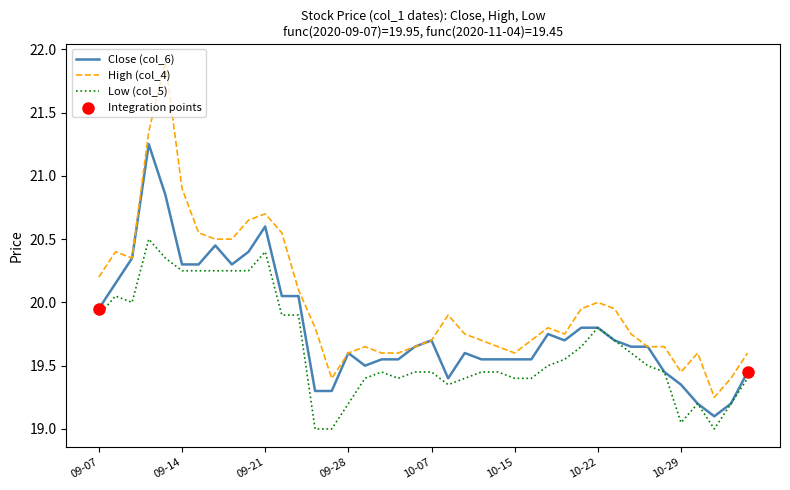

What is the minimum value shown in the chart?

19.0